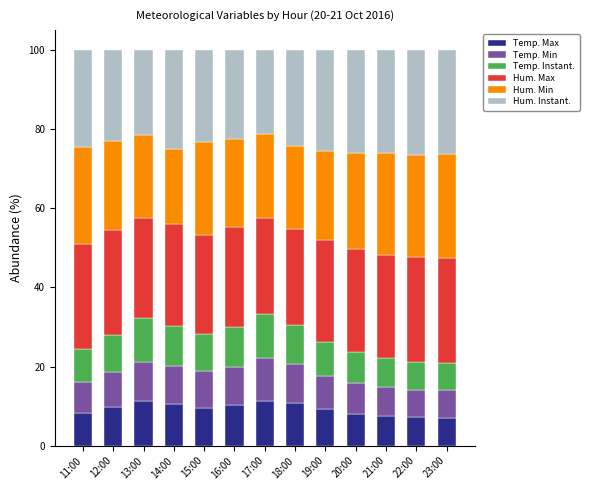

Does the chart contain stacked bars?

Yes